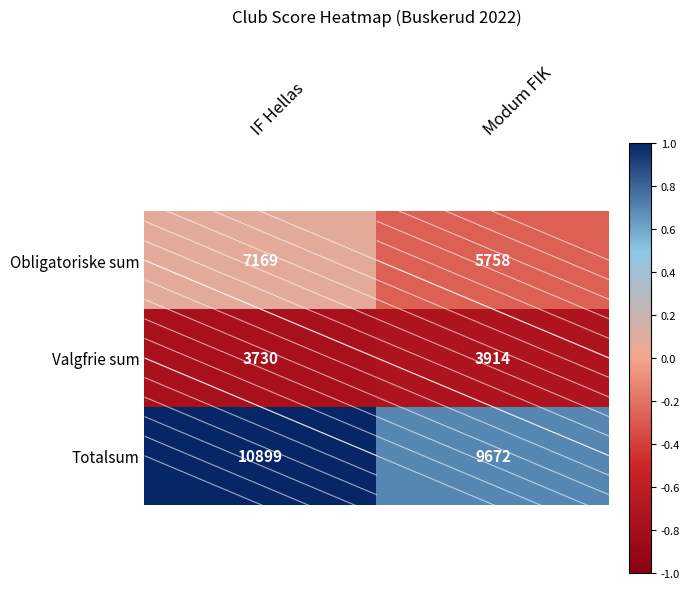

True or false: Totalsum has a value of 15758 at Modum FIK.

False